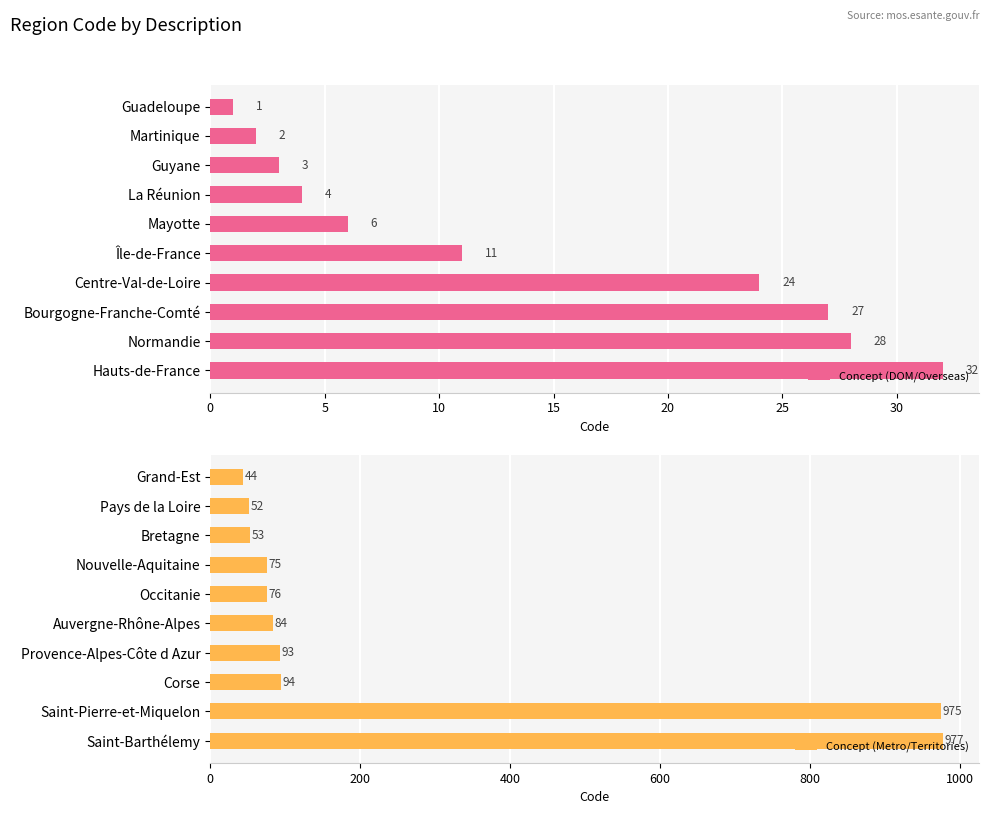

What is the maximum value for Concept (DOM/Overseas)?

32